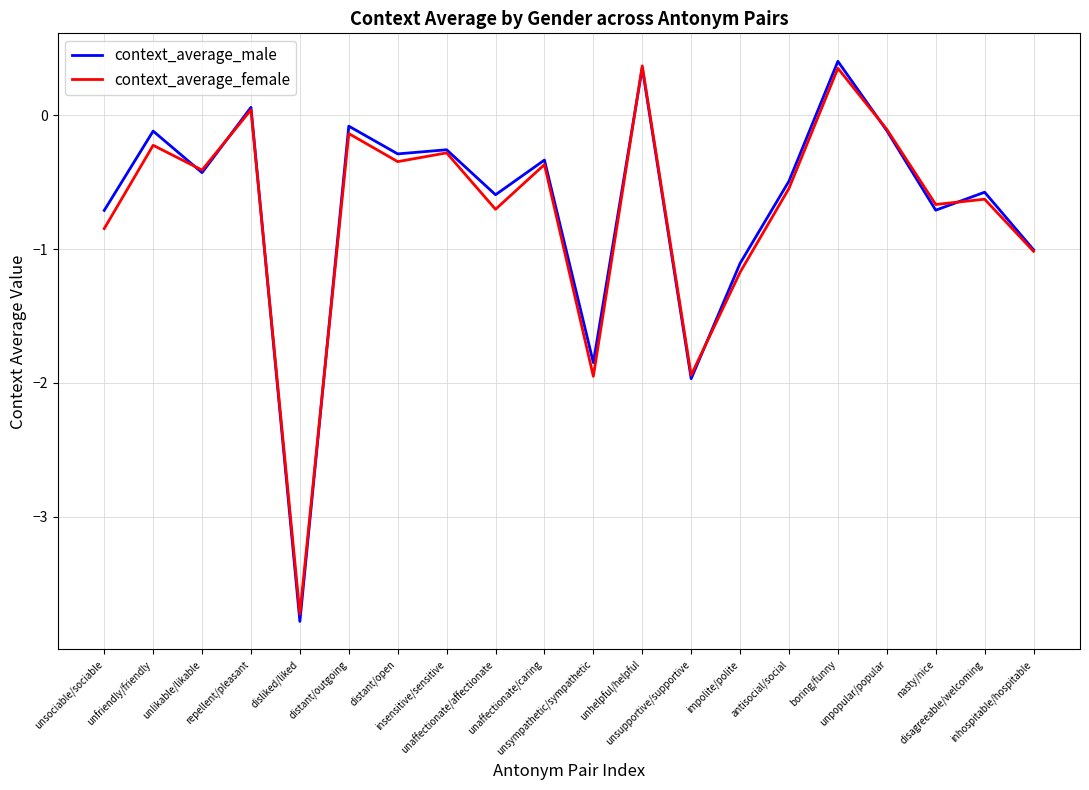

What is the minimum value for context_average_male?

-3.8